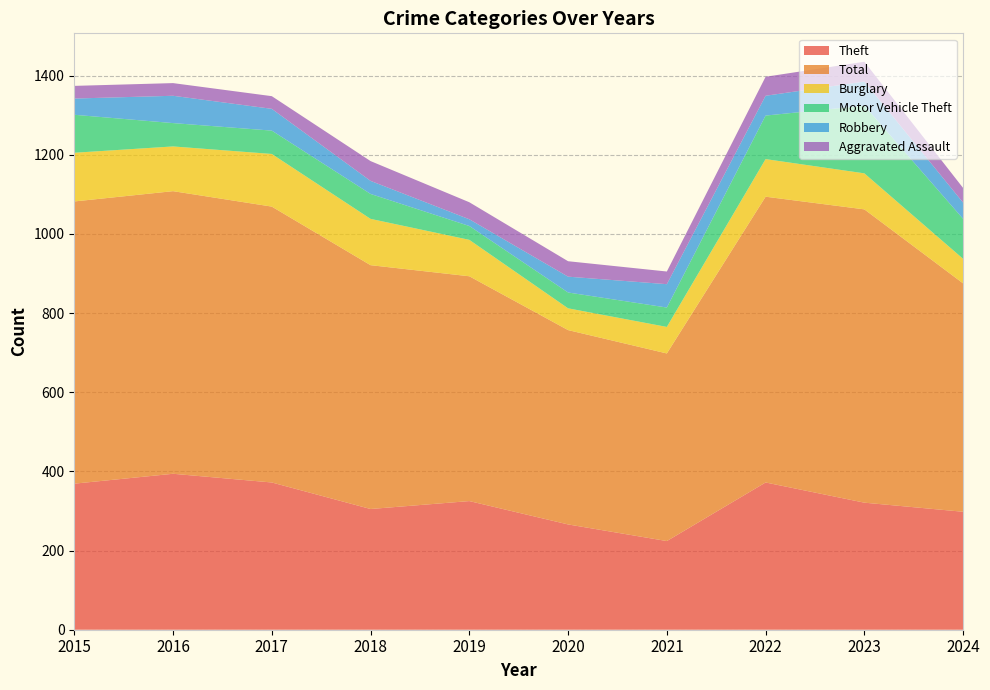

Reading right to left, extract all data points from this chart.

Theft: 298	321	372	224	266	325	305	372	394	369
Total: 577	741	722	474	491	568	616	697	714	713
Burglary: 62	91	95	67	55	92	117	133	113	123
Motor Vehicle Theft: 101	171	110	49	40	35	63	59	59	96
Robbery: 41	61	50	59	40	17	33	55	69	41
Aggravated Assault: 37	50	48	32	39	43	50	32	32	32